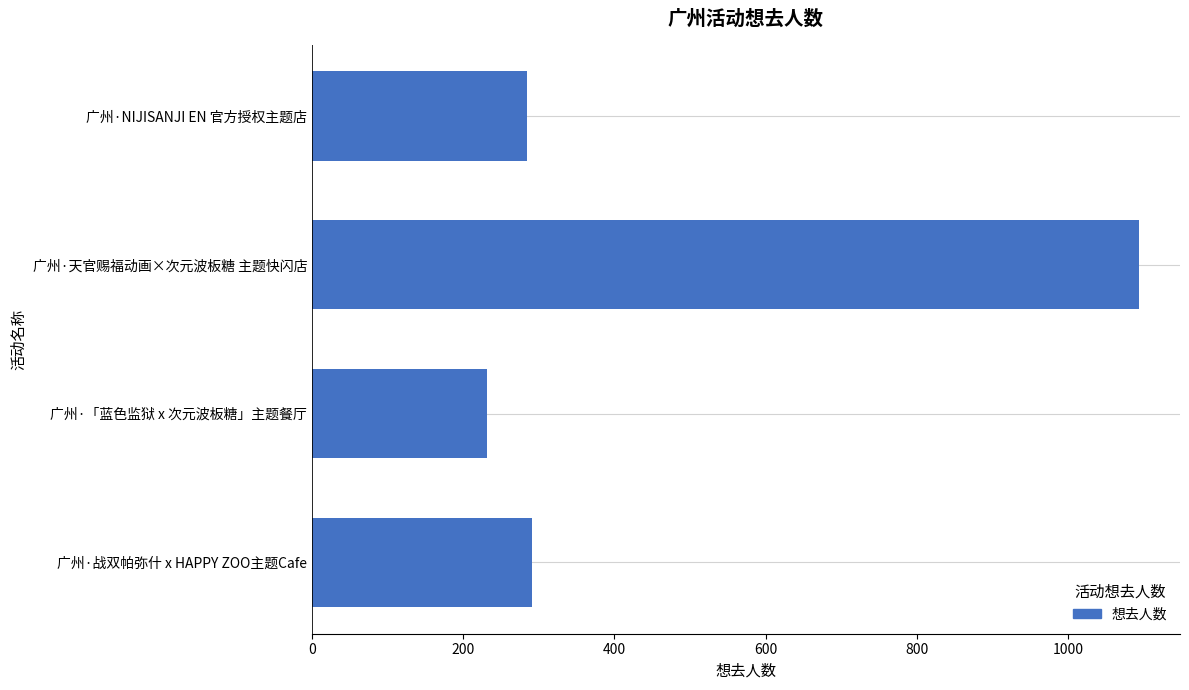

Reading bottom to top, what are all the values shown in this chart?

291	231	1093	284